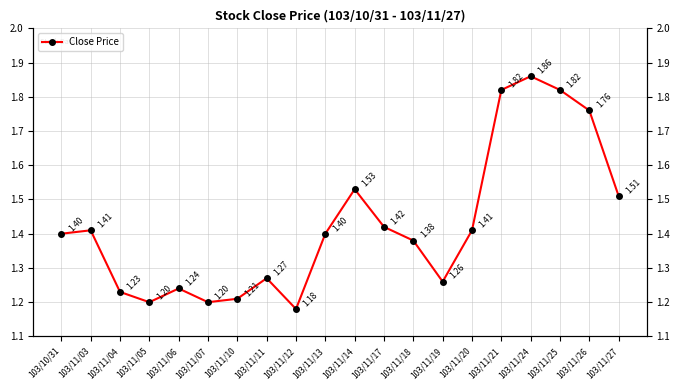

What is the difference between the maximum and minimum values?

0.7